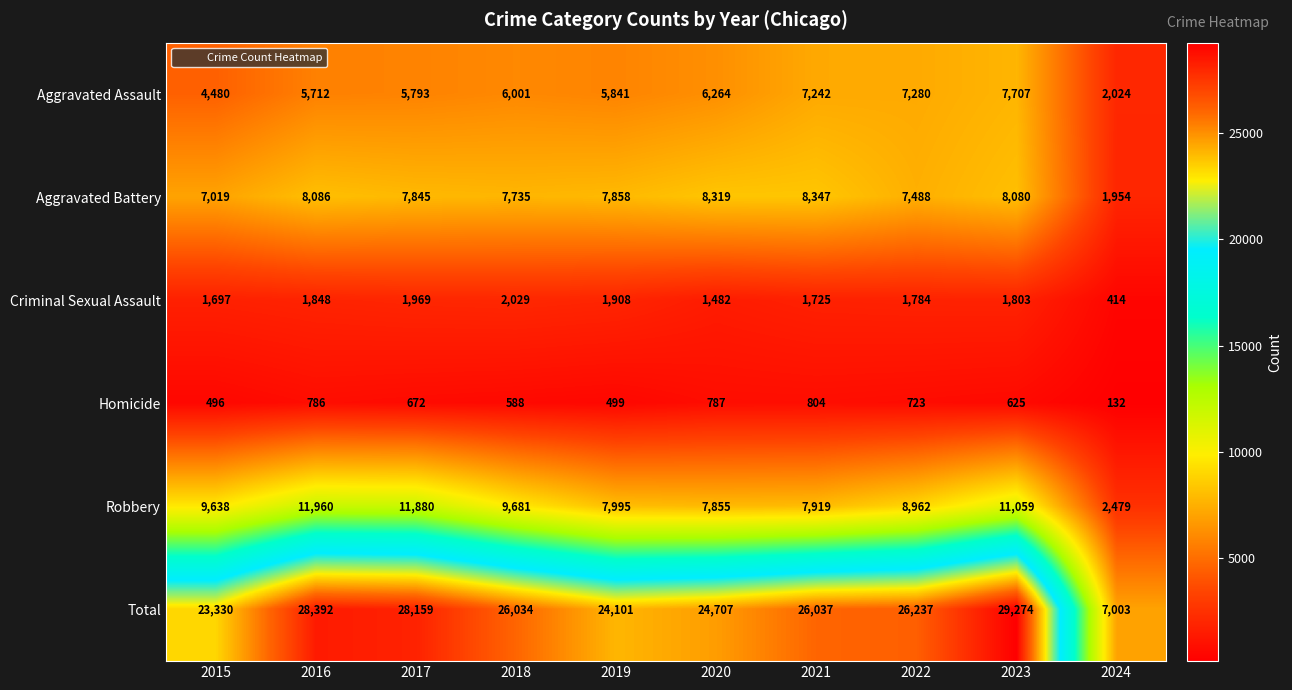

Is it true that Robbery equals 6233 at 2016?

False